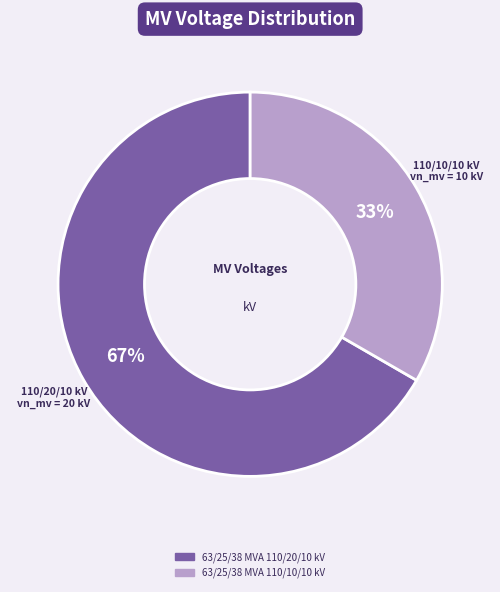

To the nearest percent, what portion does 63/25/38 MVA 110/20/10 kV represent?

67%